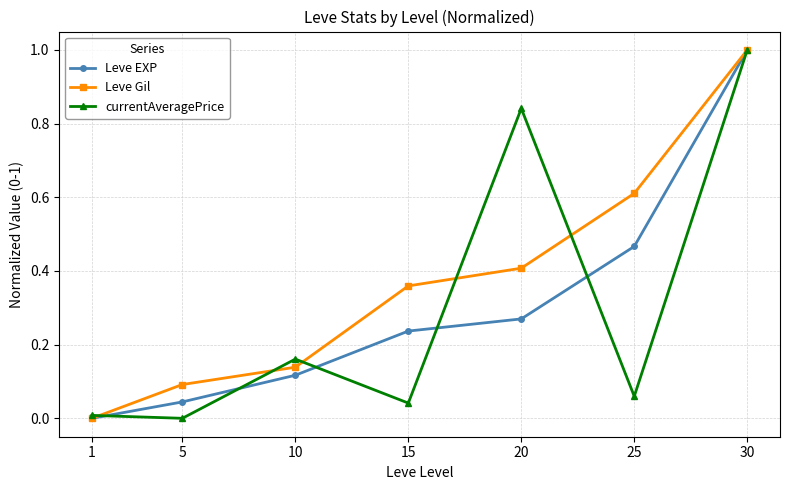

Between 20 and 30, which series saw the biggest shift?

Leve EXP